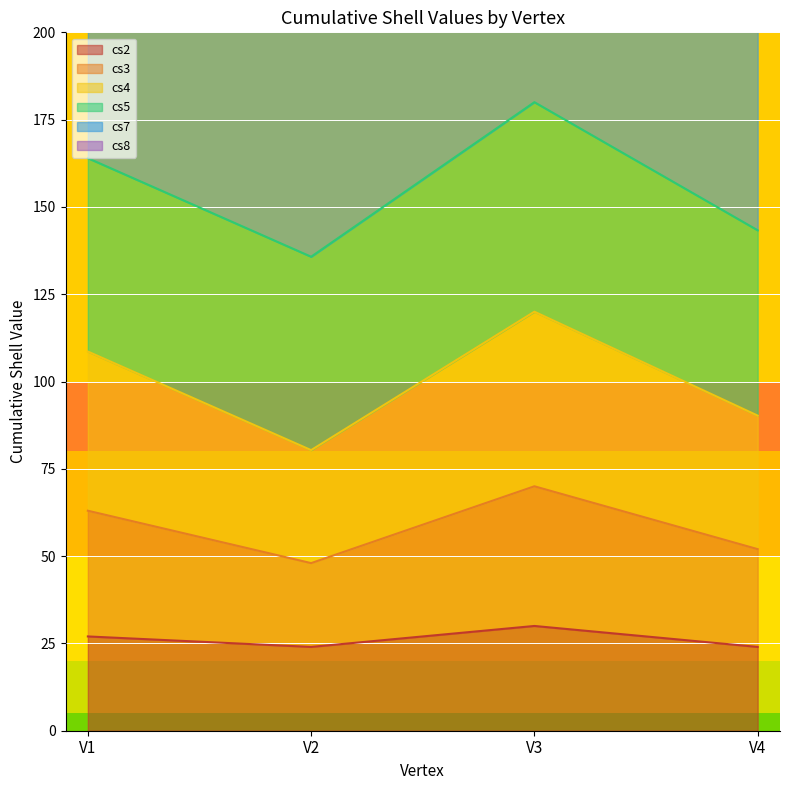

In cs7, how many points are higher than both neighbors (excluding endpoints)?

1